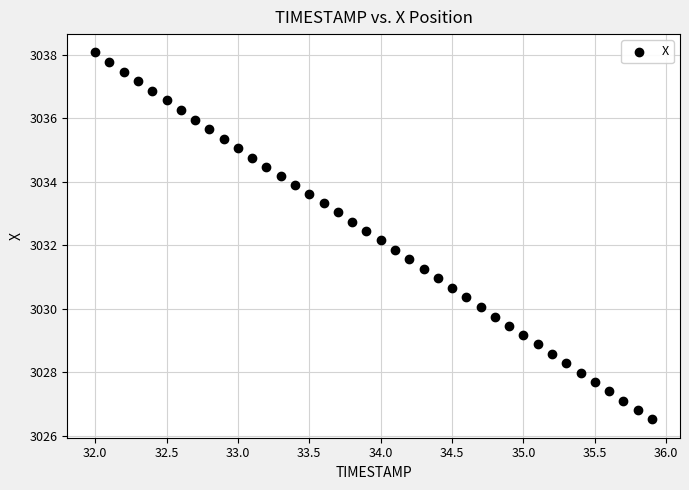

What is the range of Y values (max minus min)?

11.6